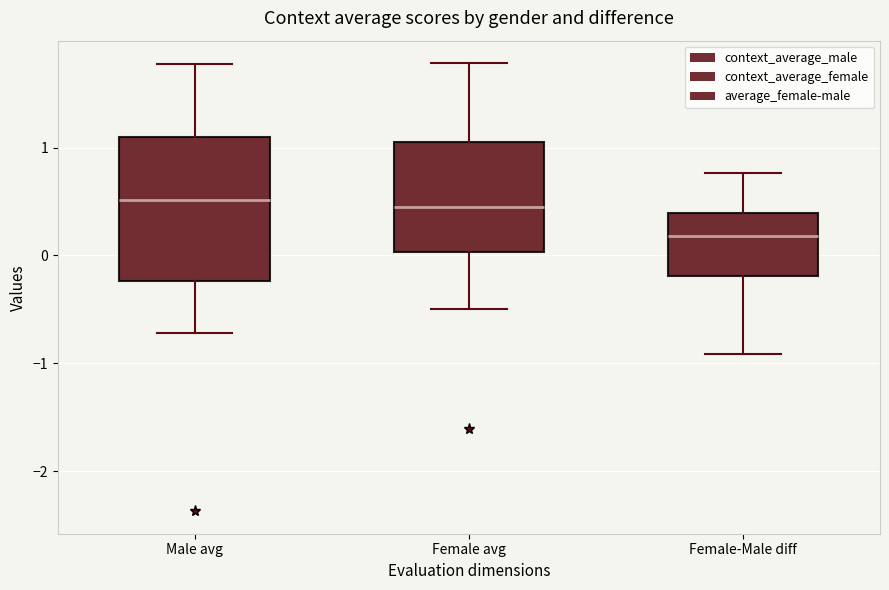

Which box has the lowest median line?

Female-Male diff